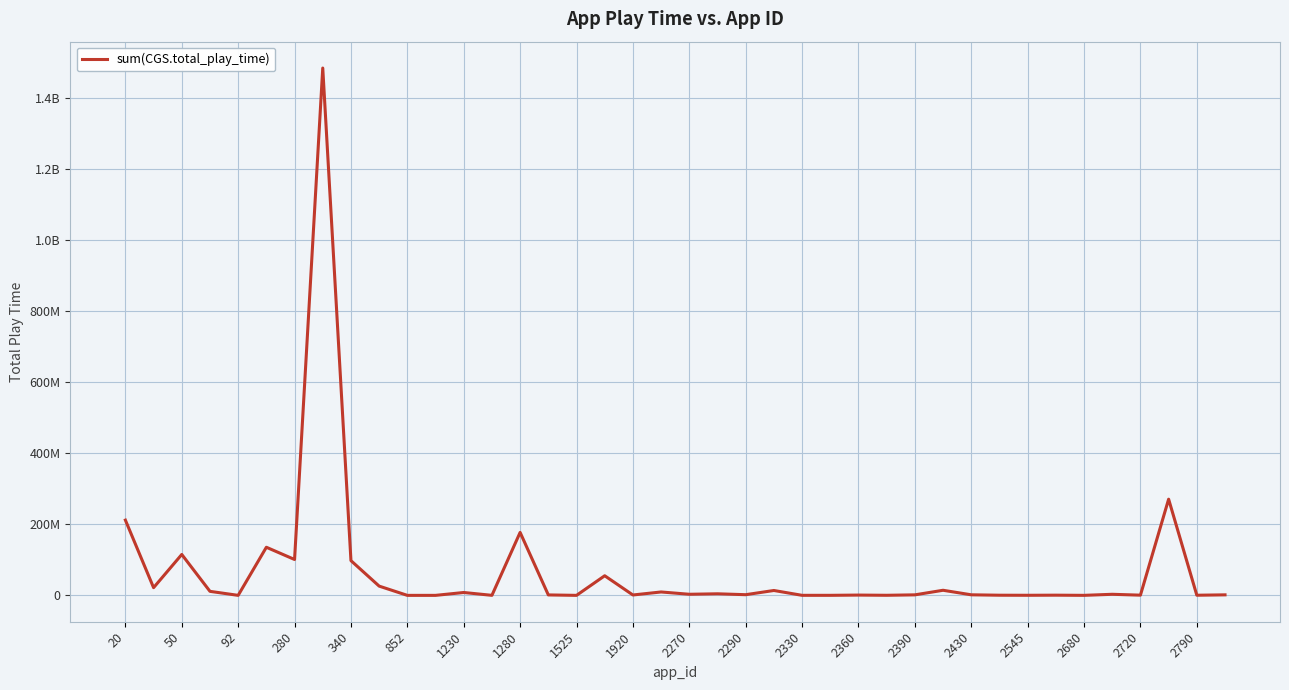

Reading left to right, extract all data points from this chart.

211671479	21681245	115072066	11305212	31996	135336180	100896189	1483328611	97691981	26038420	4776	8528	8077986	96224	177078503	1249924	4671	55186525	1075616	9556723	3078547	4413524	1902175	13719637	119846	116323	820435	226343	1463178	14326673	1585538	428651	232793	540294	64475	3022351	582675	270531484	393971	1451485